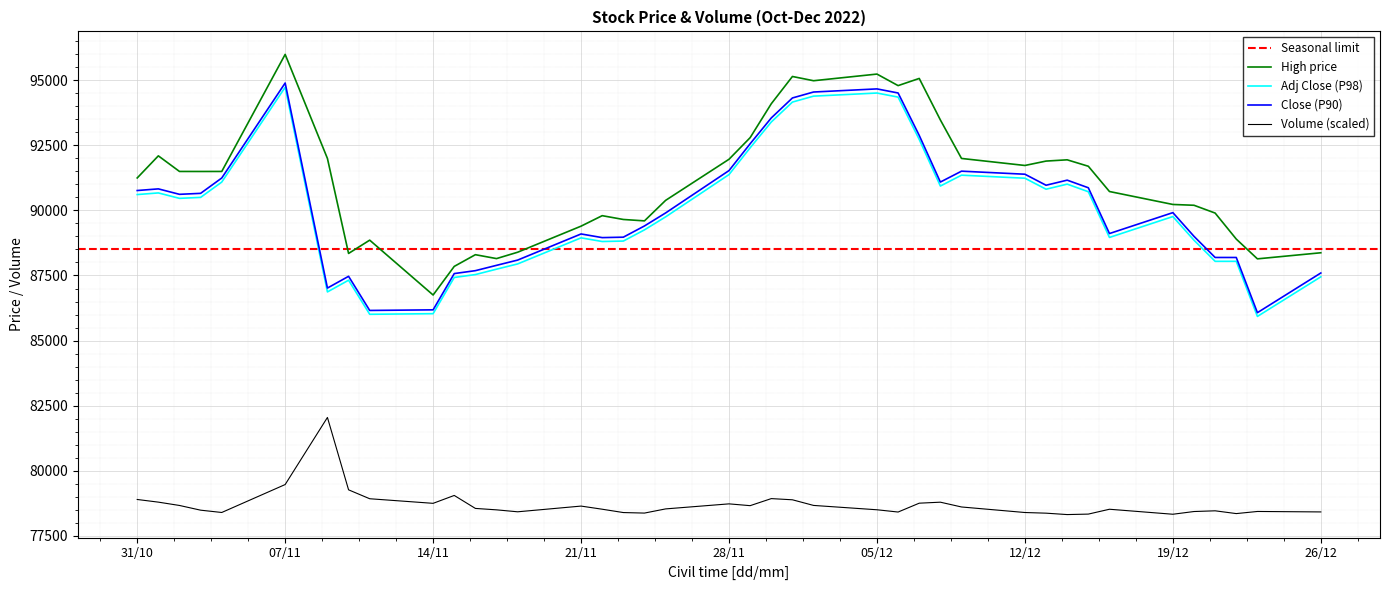

True or false: Volume (scaled) and High price intersect in this chart.

False